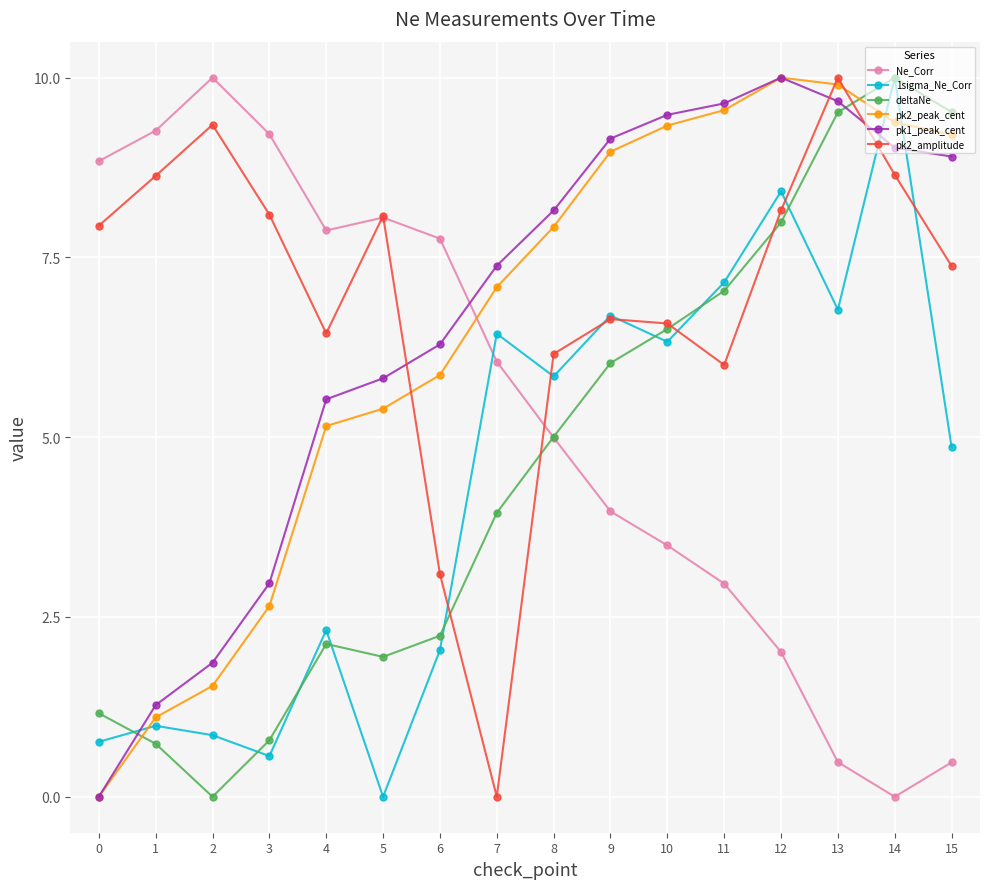

How many values in pk2_amplitude are above zero?

15